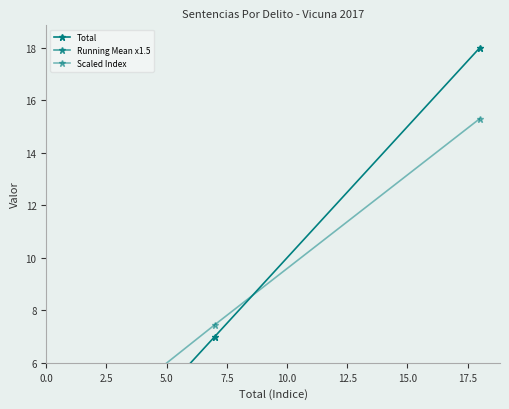

Is it true that Scaled Index equals 3.6 at 10?

False